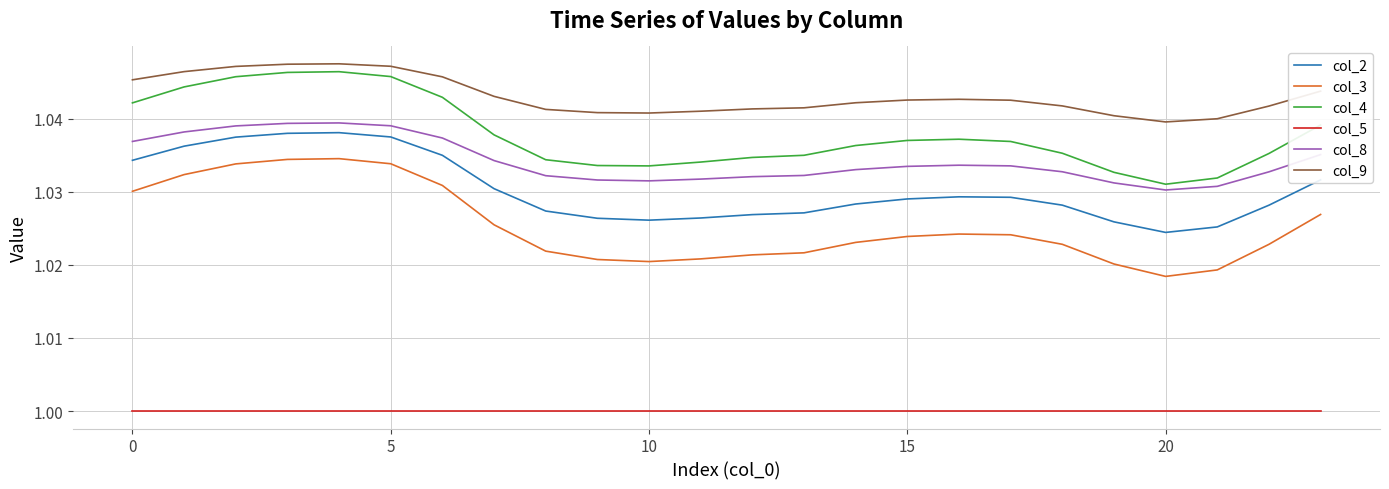

Which series has the widest spread of values?

col_3